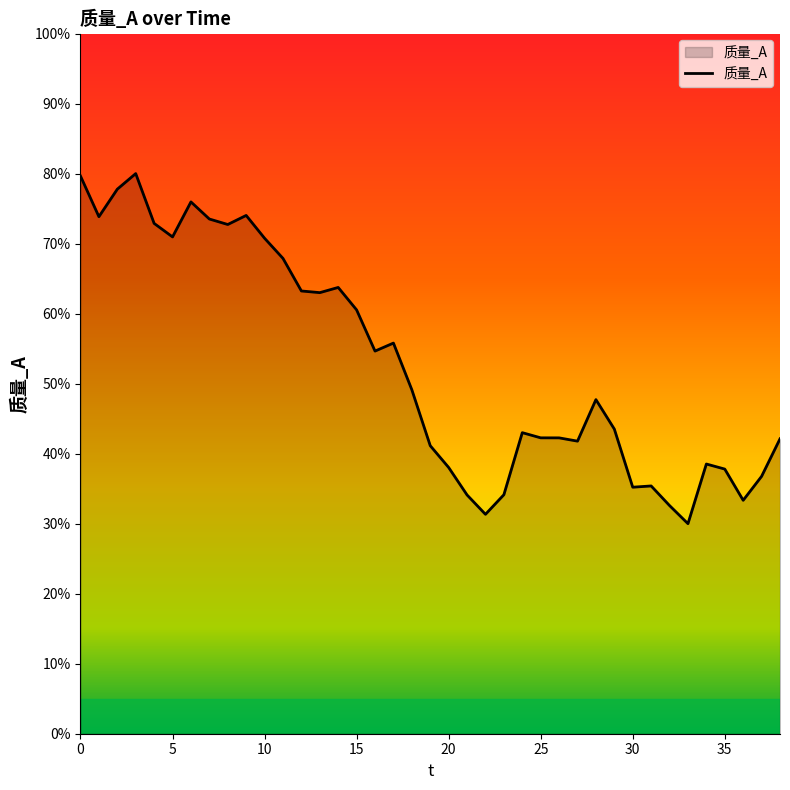

Does the chart display data point markers on the line(s)?

No